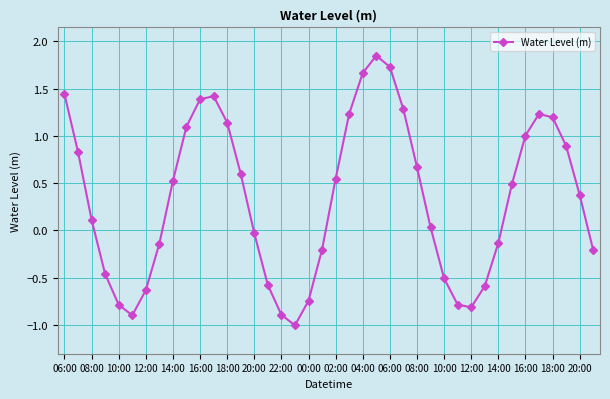

What is the minimum value shown in the chart?

-1.0